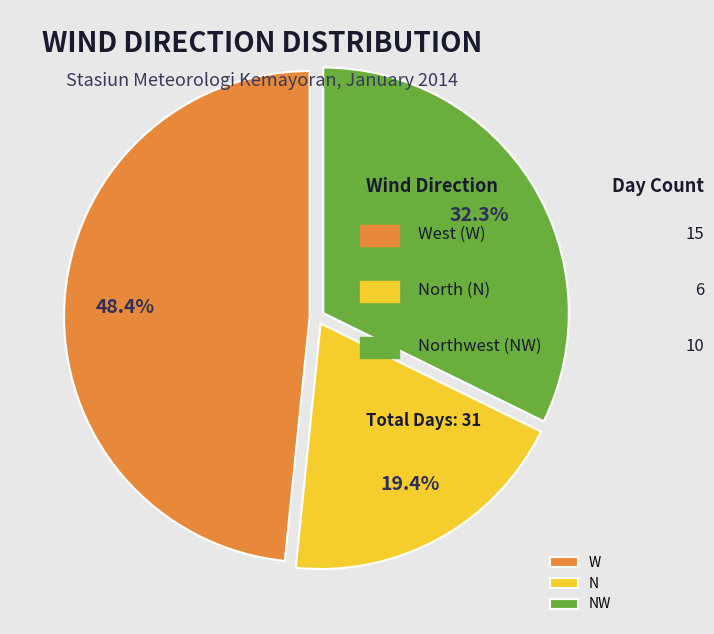

How many segments does this pie chart have?

3